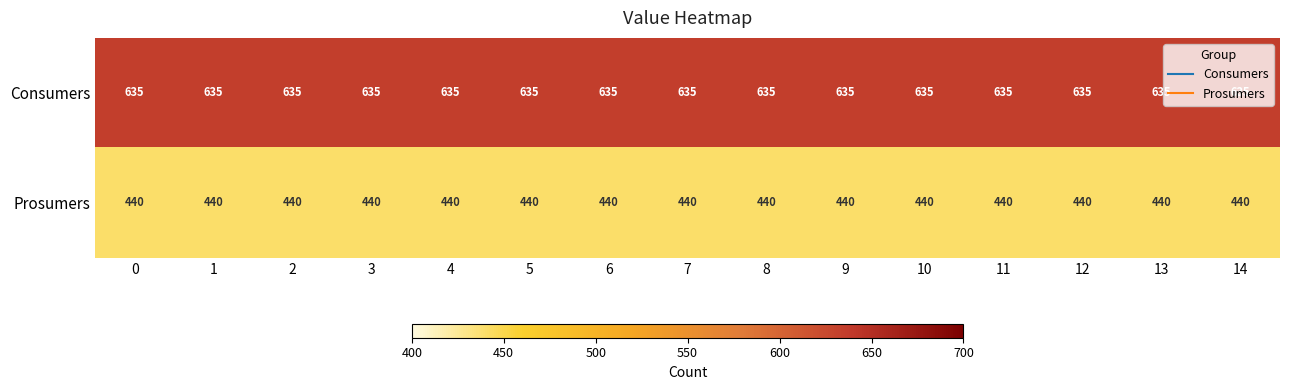

Is it true that Prosumers equals 254 at 2?

False